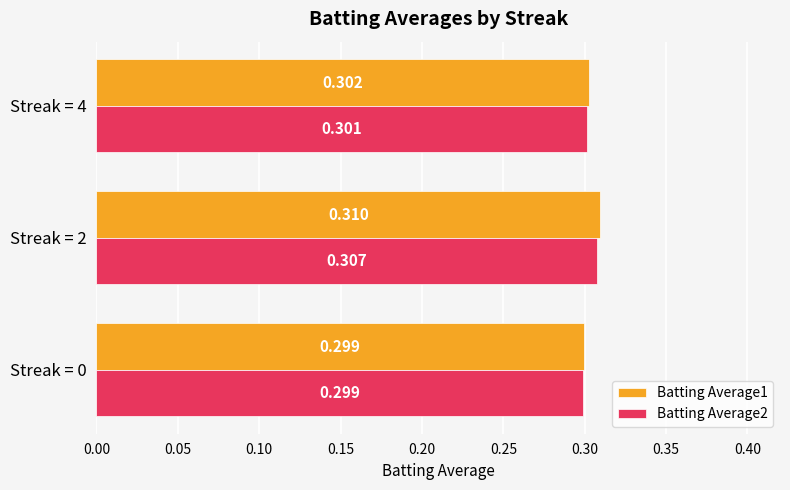

Is the value of Batting Average1 at Streak = 2 greater than the value of Batting Average2 at Streak = 2?

Yes